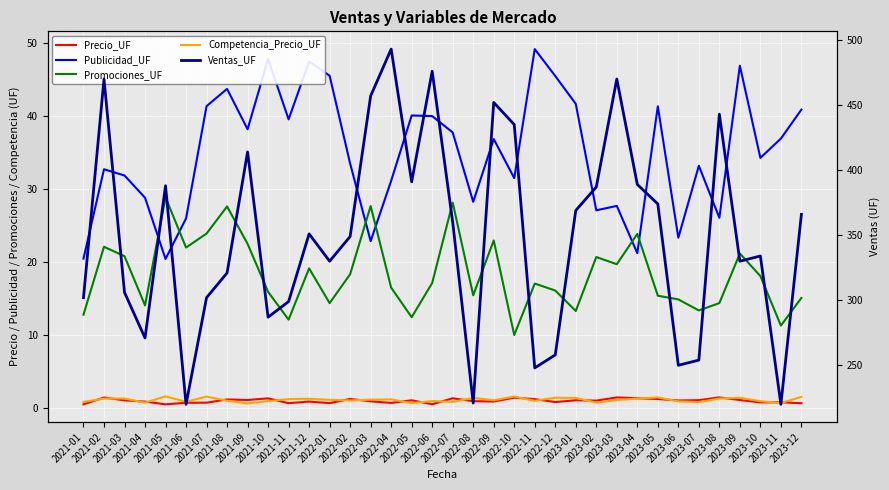

Reading left to right, extract all data points from this chart.

Precio_UF: 2021-01=0.5	2021-02=1.4	2021-03=1.1	2021-04=0.9	2021-05=0.5	2021-06=0.7	2021-07=0.7	2021-08=1.2	2021-09=1.1	2021-10=1.3	2021-11=0.7	2021-12=0.9	2022-01=0.7	2022-02=1.3	2022-03=0.9	2022-04=0.7	2022-05=1.1	2022-06=0.5	2022-07=1.3	2022-08=0.9	2022-09=0.9	2022-10=1.4	2022-11=1.2	2022-12=0.8	2023-01=1.1	2023-02=1.0	2023-03=1.5	2023-04=1.3	2023-05=1.2	2023-06=1.0	2023-07=1.1	2023-08=1.5	2023-09=1.1	2023-10=0.8	2023-11=0.8	2023-12=0.7
Publicidad_UF: 2021-01=20.5	2021-02=32.7	2021-03=31.8	2021-04=28.8	2021-05=20.4	2021-06=26.0	2021-07=41.3	2021-08=43.7	2021-09=38.2	2021-10=47.8	2021-11=39.5	2021-12=47.4	2022-01=45.5	2022-02=33.5	2022-03=22.9	2022-04=31.1	2022-05=40.1	2022-06=40.0	2022-07=37.7	2022-08=28.2	2022-09=36.8	2022-10=31.5	2022-11=49.2	2022-12=45.5	2023-01=41.7	2023-02=27.1	2023-03=27.7	2023-04=21.2	2023-05=41.3	2023-06=23.3	2023-07=33.2	2023-08=26.1	2023-09=46.9	2023-10=34.3	2023-11=36.9	2023-12=40.9
Promociones_UF: 2021-01=12.8	2021-02=22.1	2021-03=20.8	2021-04=14.1	2021-05=28.9	2021-06=22.0	2021-07=23.9	2021-08=27.6	2021-09=22.5	2021-10=15.9	2021-11=12.1	2021-12=19.1	2022-01=14.4	2022-02=18.3	2022-03=27.7	2022-04=16.5	2022-05=12.4	2022-06=17.1	2022-07=28.1	2022-08=15.4	2022-09=23.0	2022-10=10.0	2022-11=17.1	2022-12=16.1	2023-01=13.3	2023-02=20.7	2023-03=19.7	2023-04=23.8	2023-05=15.4	2023-06=14.9	2023-07=13.4	2023-08=14.4	2023-09=21.2	2023-10=18.1	2023-11=11.3	2023-12=15.1
Competencia_Precio_UF: 2021-01=0.8	2021-02=1.3	2021-03=1.3	2021-04=0.7	2021-05=1.6	2021-06=0.9	2021-07=1.6	2021-08=1.0	2021-09=0.6	2021-10=0.9	2021-11=1.2	2021-12=1.3	2022-01=1.1	2022-02=1.0	2022-03=1.2	2022-04=1.2	2022-05=0.7	2022-06=1.0	2022-07=0.8	2022-08=1.4	2022-09=1.1	2022-10=1.6	2022-11=1.0	2022-12=1.4	2023-01=1.4	2023-02=0.8	2023-03=1.1	2023-04=1.3	2023-05=1.5	2023-06=0.9	2023-07=0.8	2023-08=1.3	2023-09=1.4	2023-10=0.9	2023-11=0.7	2023-12=1.5
Ventas_UF: 2021-01=302.0	2021-02=470.0	2021-03=306.0	2021-04=271.0	2021-05=388.0	2021-06=220.0	2021-07=302.0	2021-08=321.0	2021-09=414.0	2021-10=287.0	2021-11=299.0	2021-12=351.0	2022-01=330.0	2022-02=349.0	2022-03=457.0	2022-04=493.0	2022-05=391.0	2022-06=476.0	2022-07=360.0	2022-08=221.0	2022-09=452.0	2022-10=435.0	2022-11=248.0	2022-12=258.0	2023-01=369.0	2023-02=387.0	2023-03=470.0	2023-04=389.0	2023-05=374.0	2023-06=250.0	2023-07=254.0	2023-08=443.0	2023-09=330.0	2023-10=334.0	2023-11=220.0	2023-12=366.0